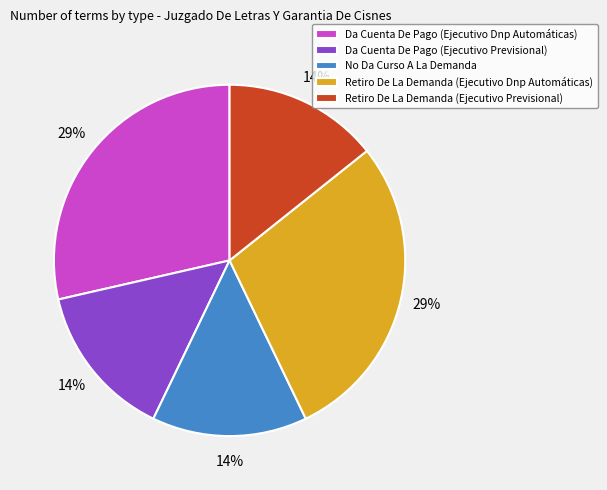

How many slices are in this pie chart?

5